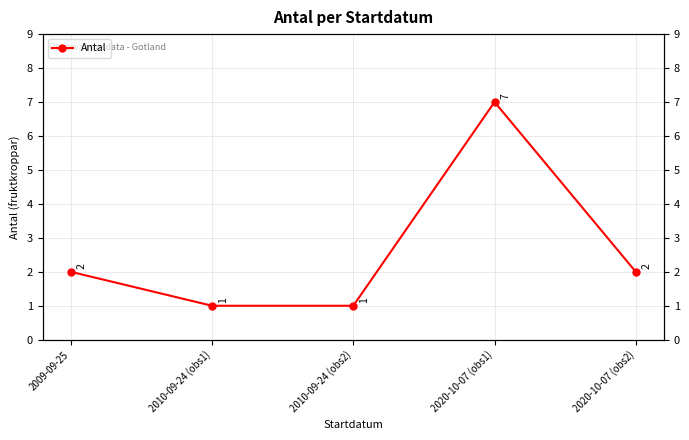

How many distinct data groups are displayed?

1